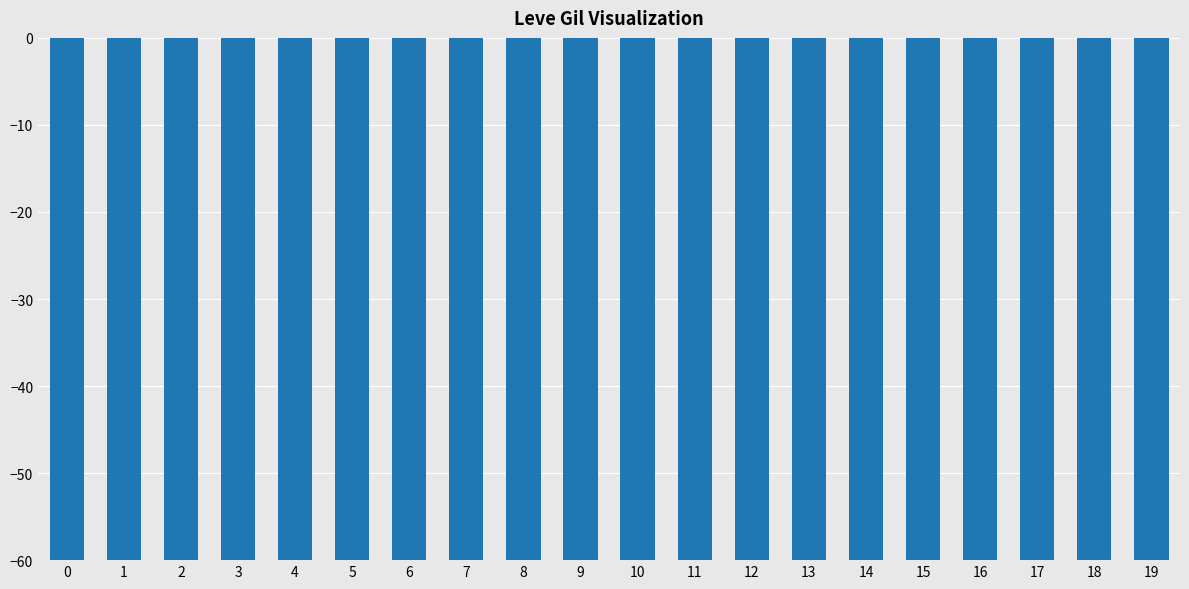

What is the value of the 12th bar from the left?

-168